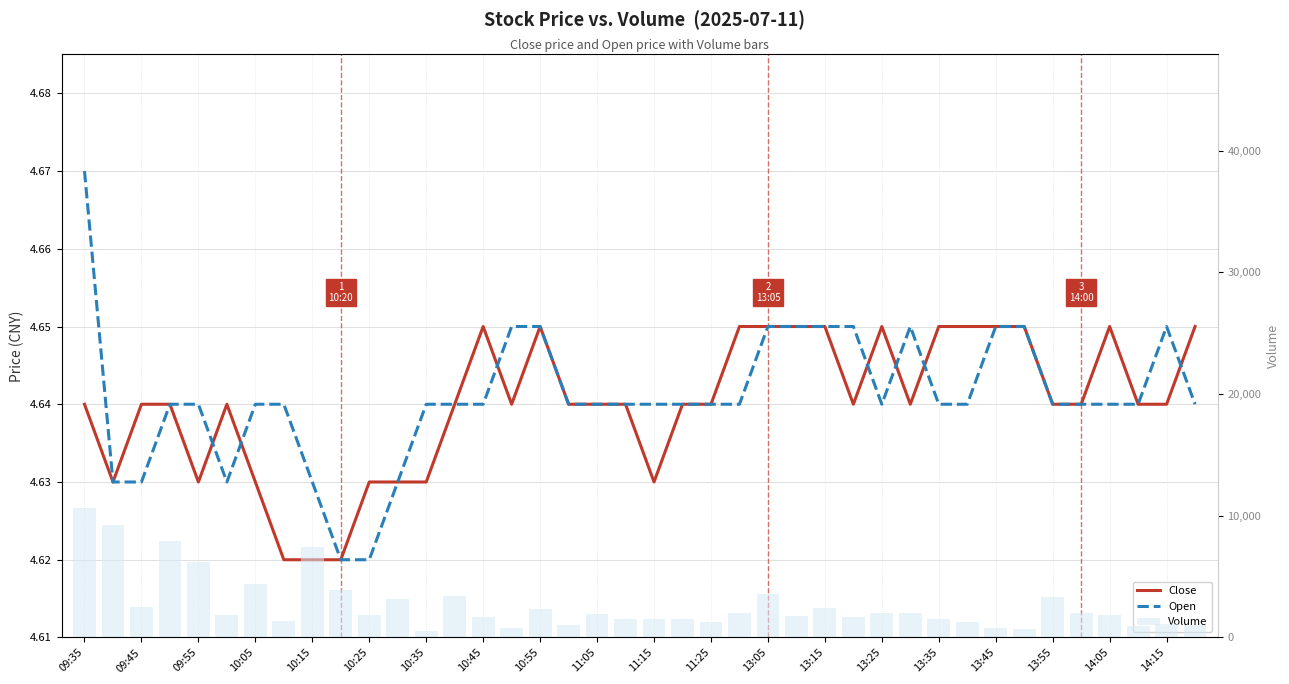

What is the sum of the Close values at 09:55 and 09:45?

9.3